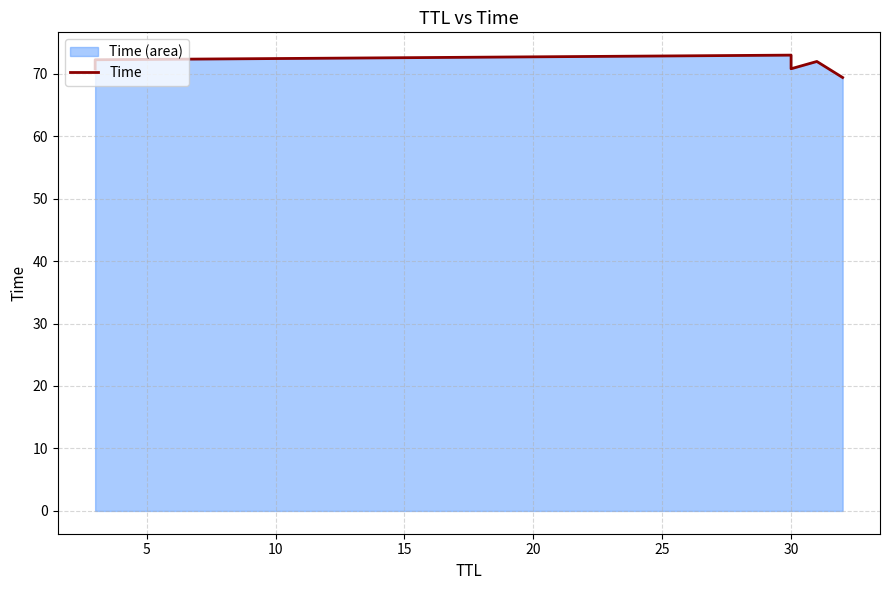

What is the difference between the second highest and minimum values?

2.8